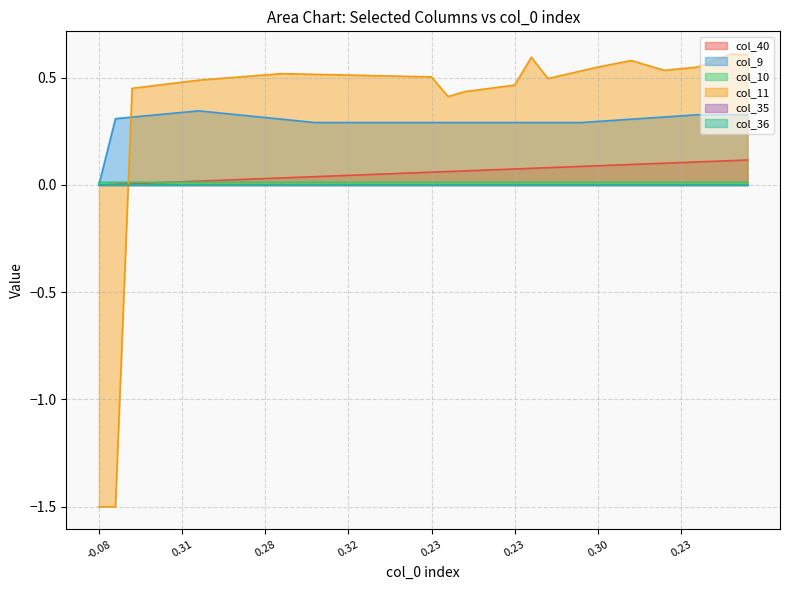

What is the difference between the maximum and second lowest values in the col_11 series?

2.1